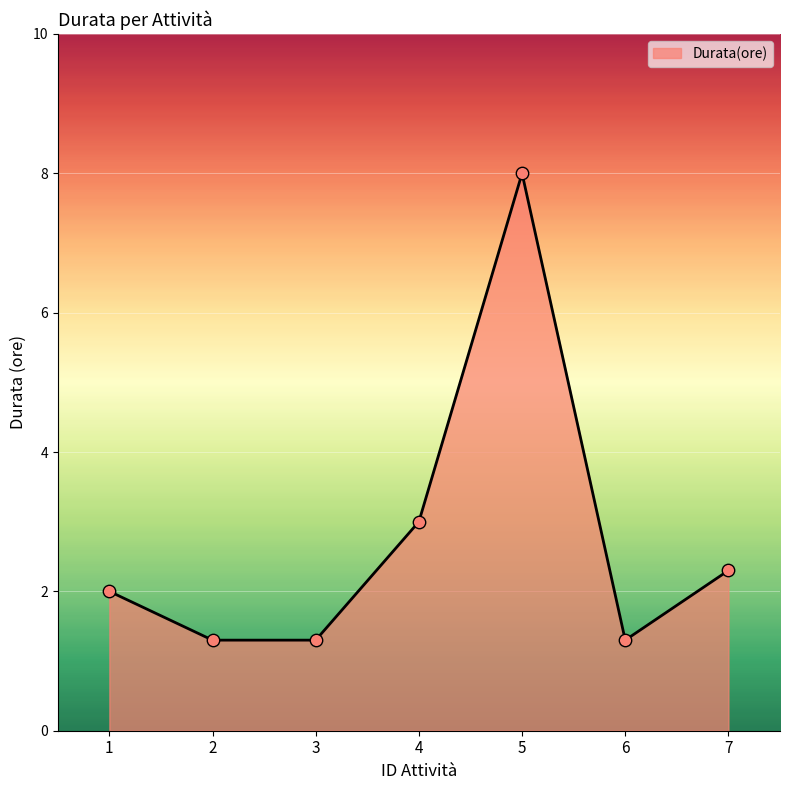

Which has a higher value, 6 or 1?

1